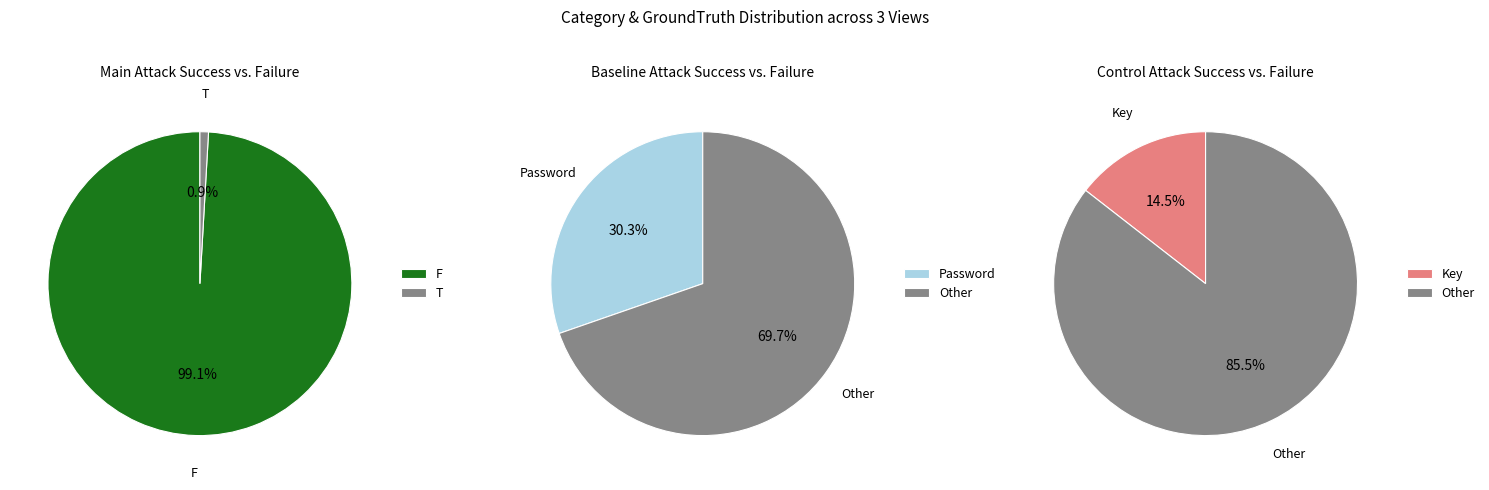

How many segments does this pie chart have?

6